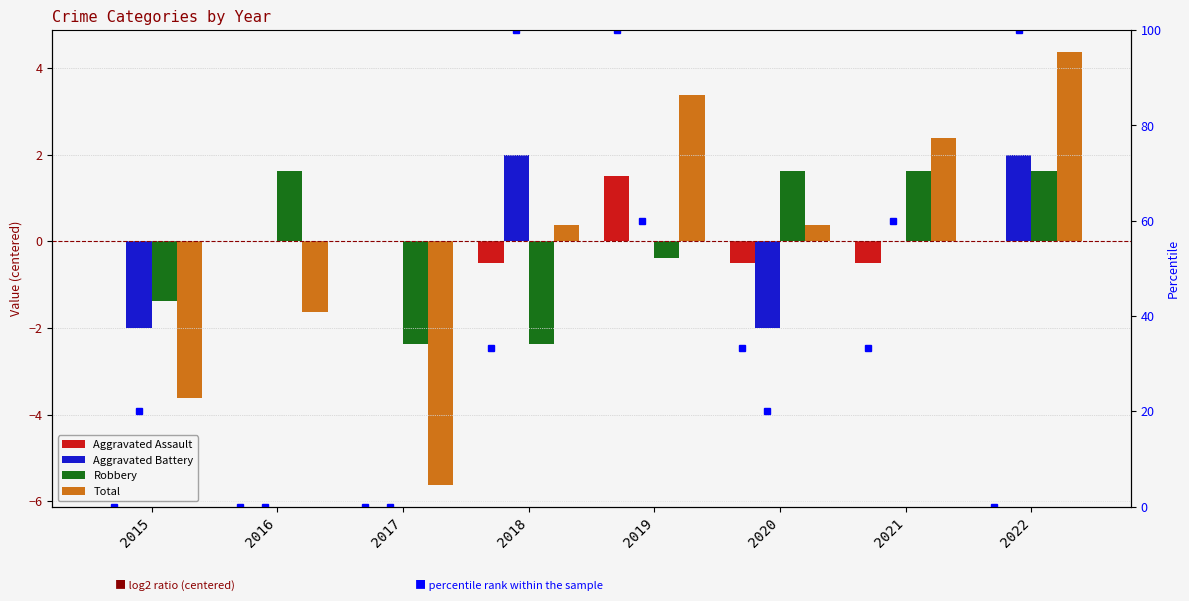

What is the maximum value for Aggravated Assault?

1.5